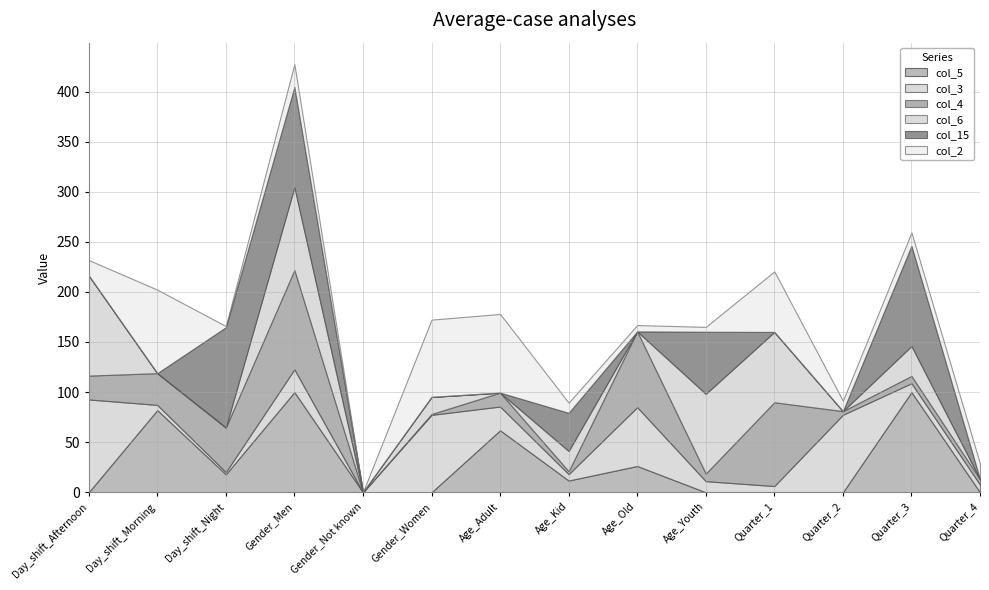

What are all the series names shown in the legend?

col_5, col_3, col_4, col_6, col_15, col_2